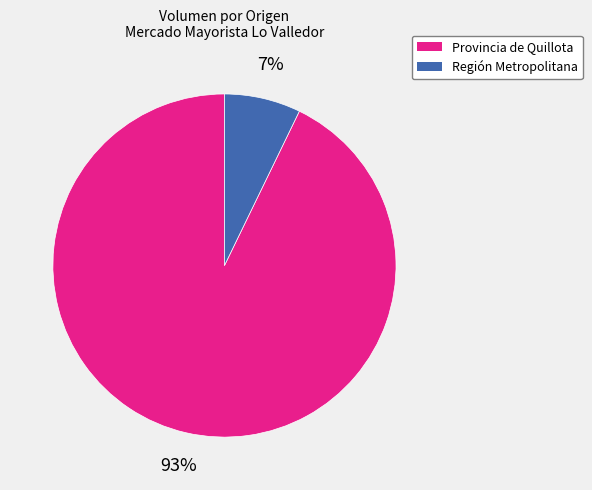

To the nearest percent, what is the average slice percentage?

50%